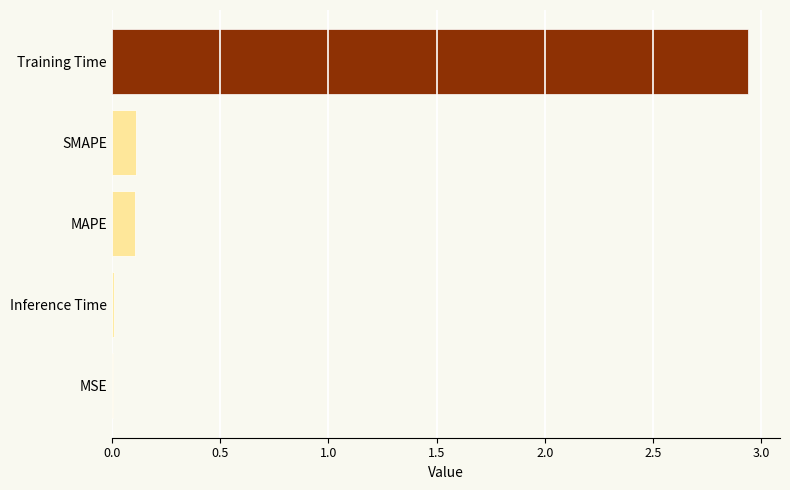

What is the average value?

0.6